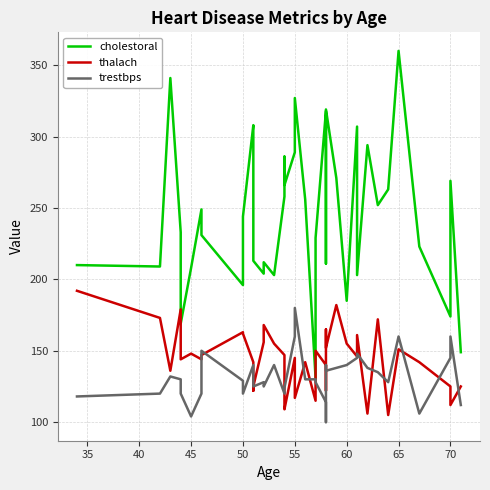

True or false: cholestoral and trestbps intersect in this chart.

False